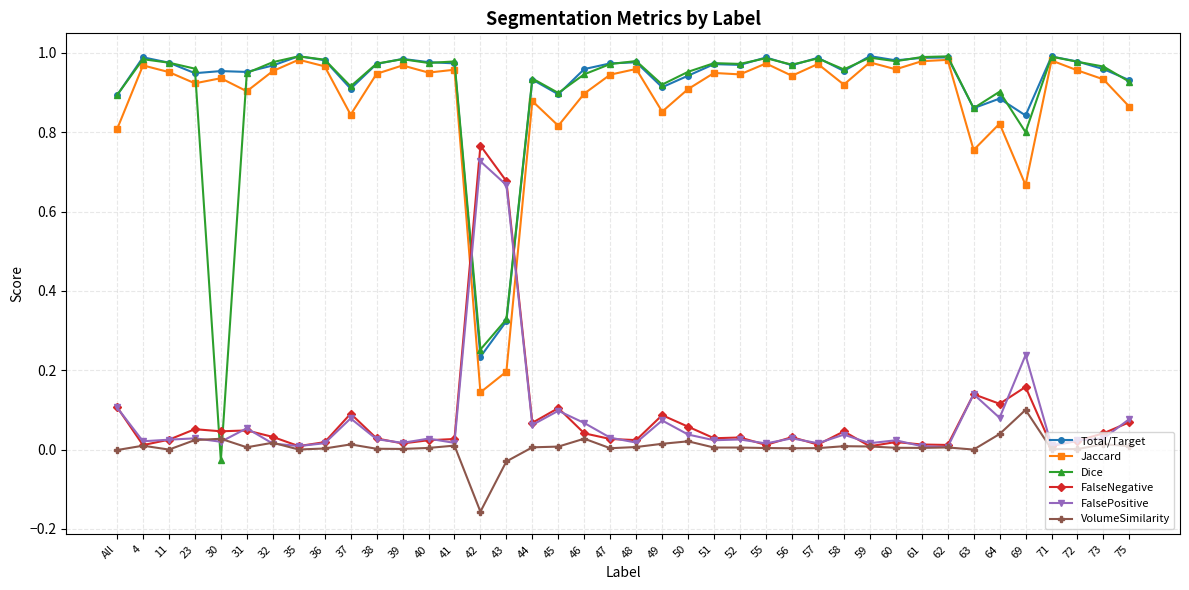

True or false: Jaccard has a value of 1.7 at 39.

False